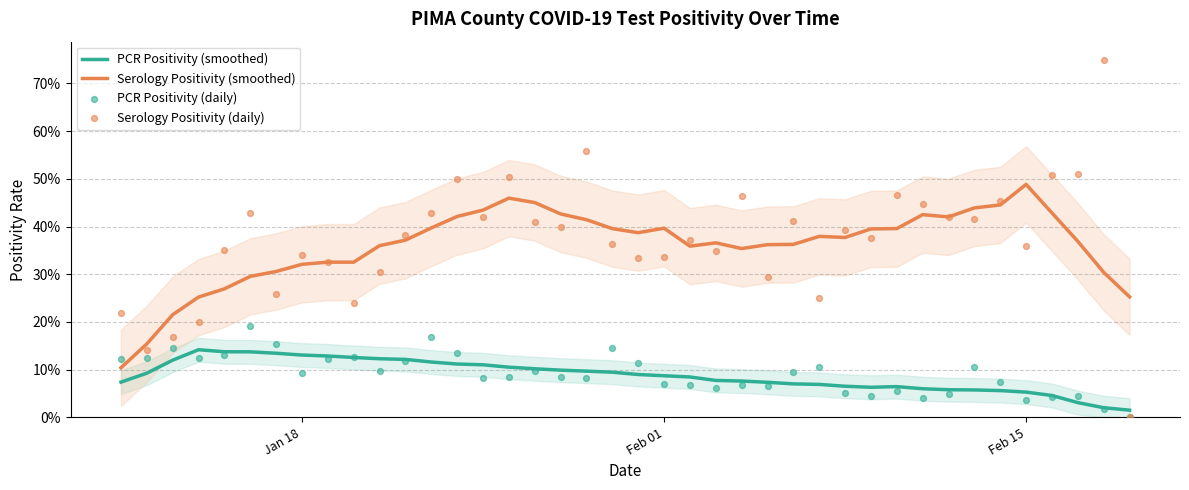

What are all the series names shown in the legend?

PCR Positivity (smoothed), Serology Positivity (smoothed), PCR Positivity (daily), Serology Positivity (daily)